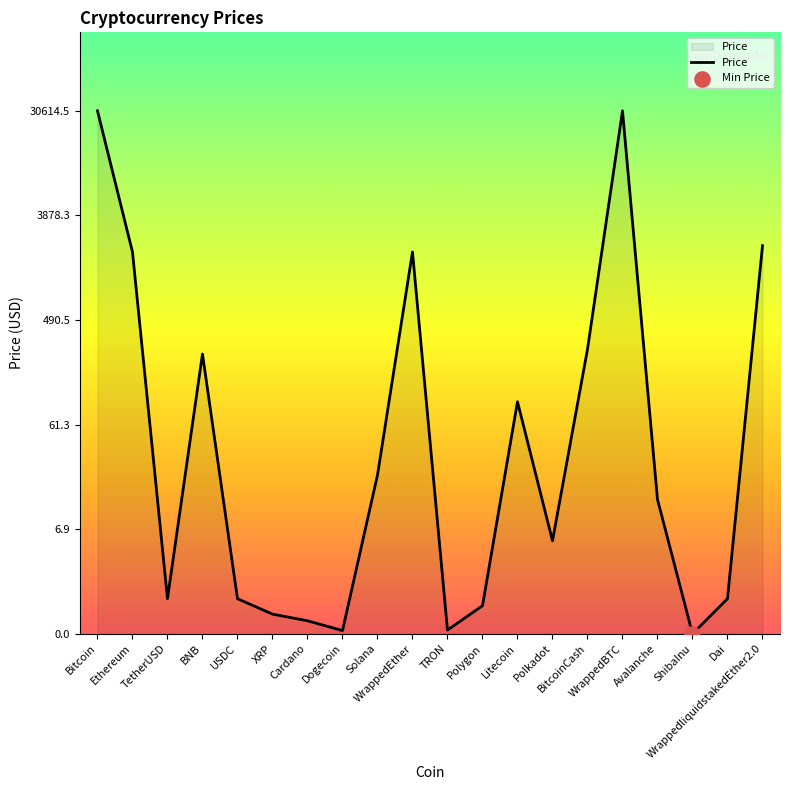

Between Avalanche and Cardano, which is larger?

Avalanche